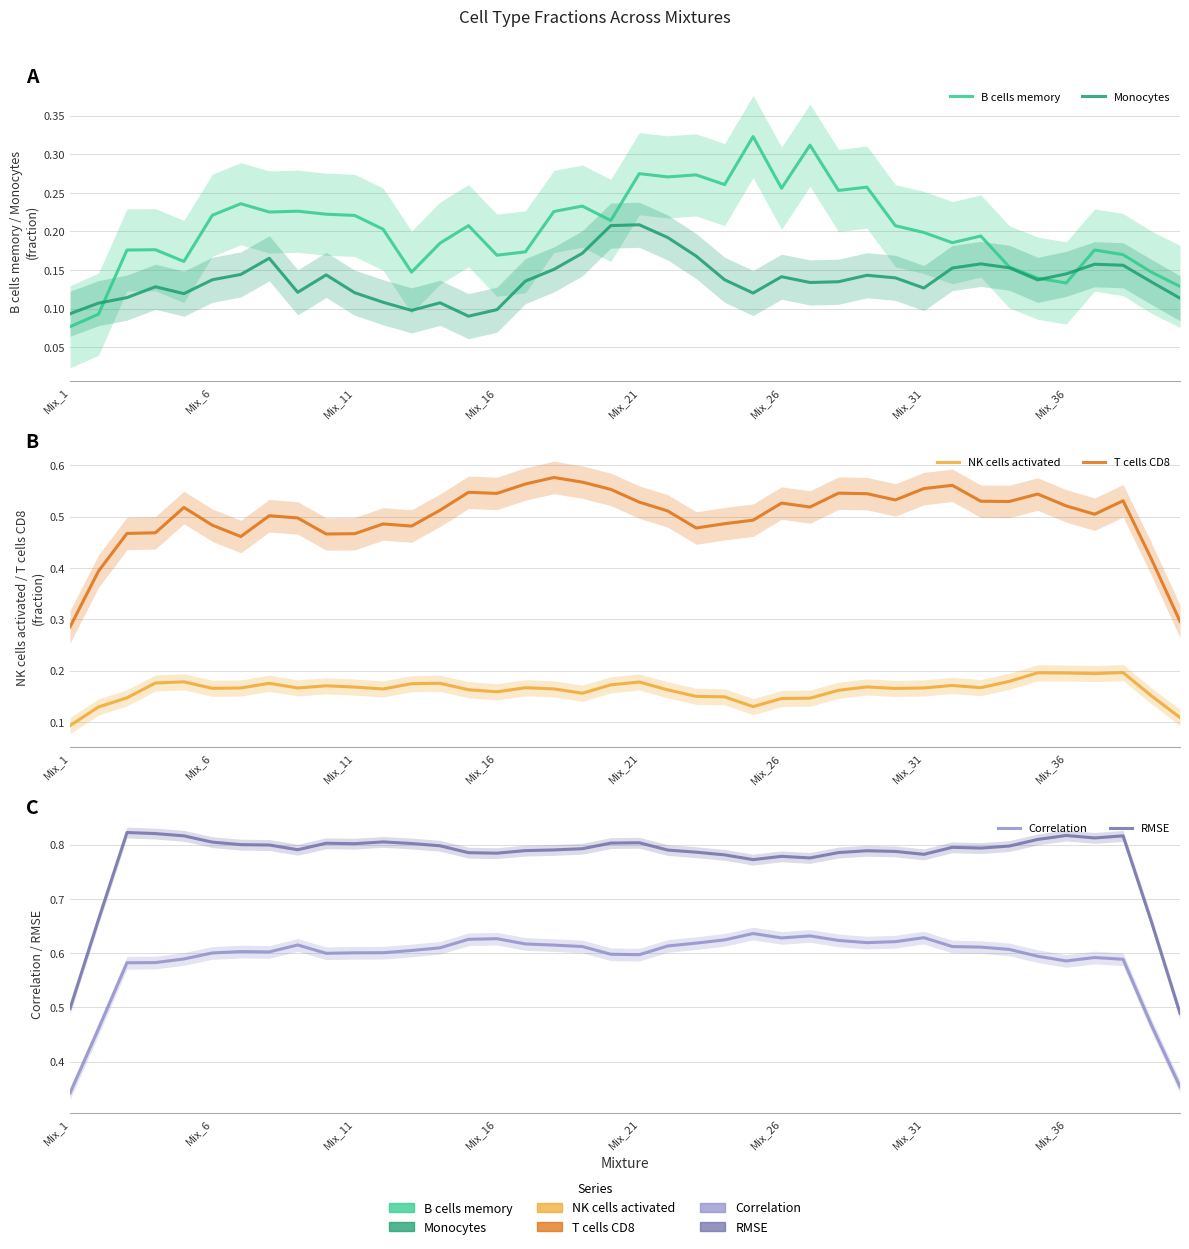

True or false: RMSE and B cells memory cross at least once.

False